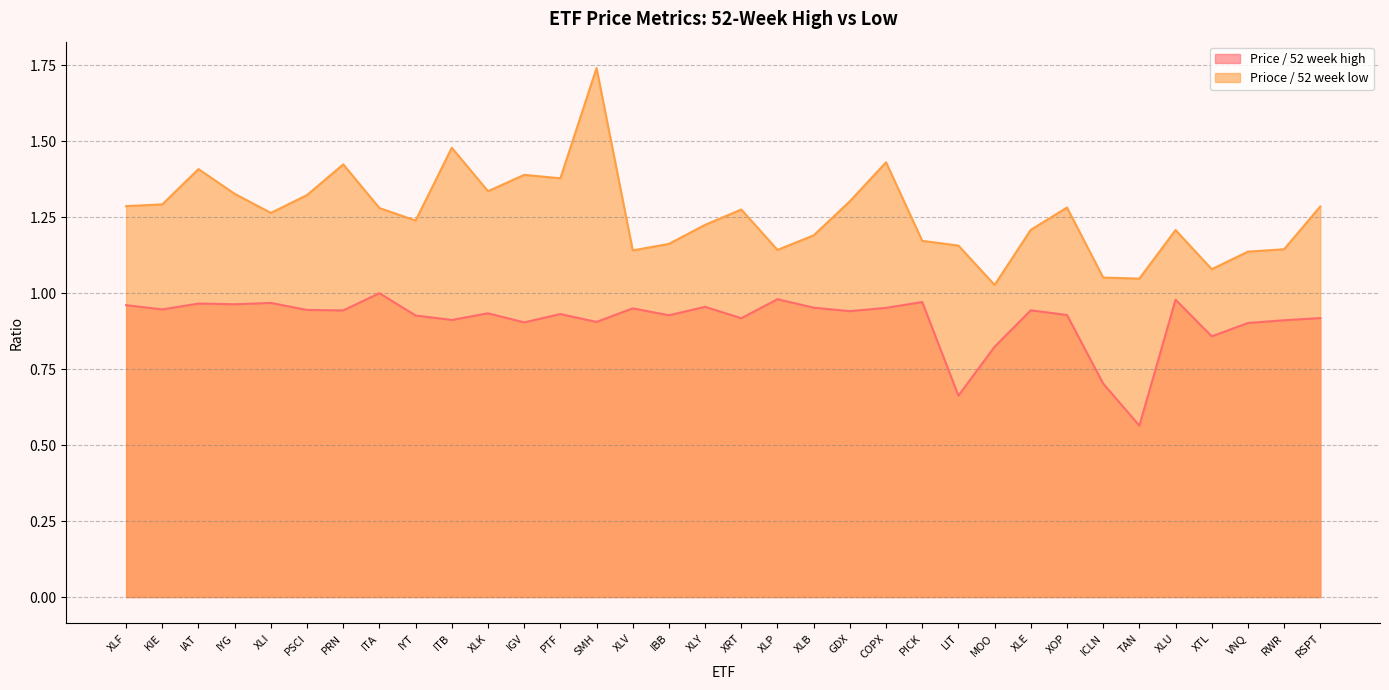

The Price / 52 week high series shows 0.5 at XLV. True or false?

False